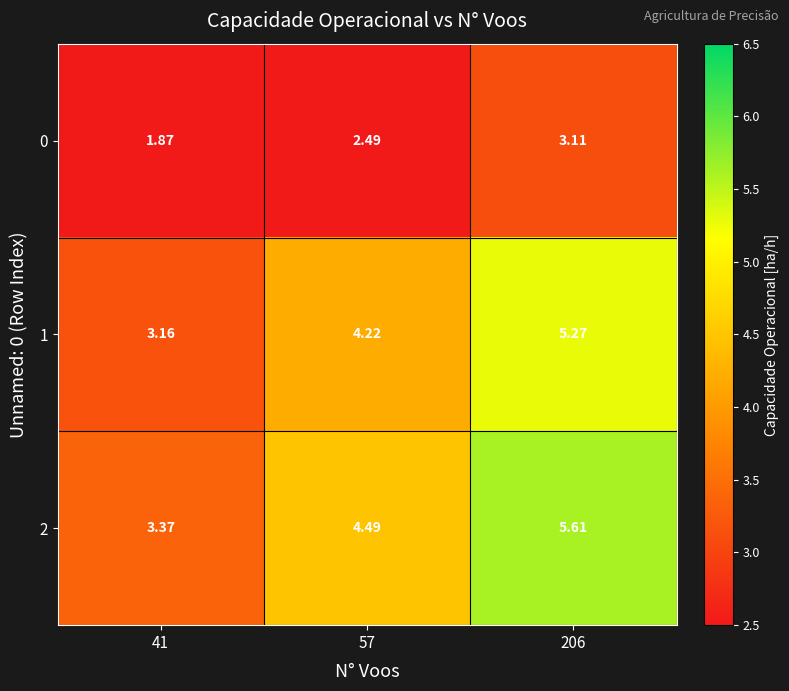

Which series has the widest spread of values?

2